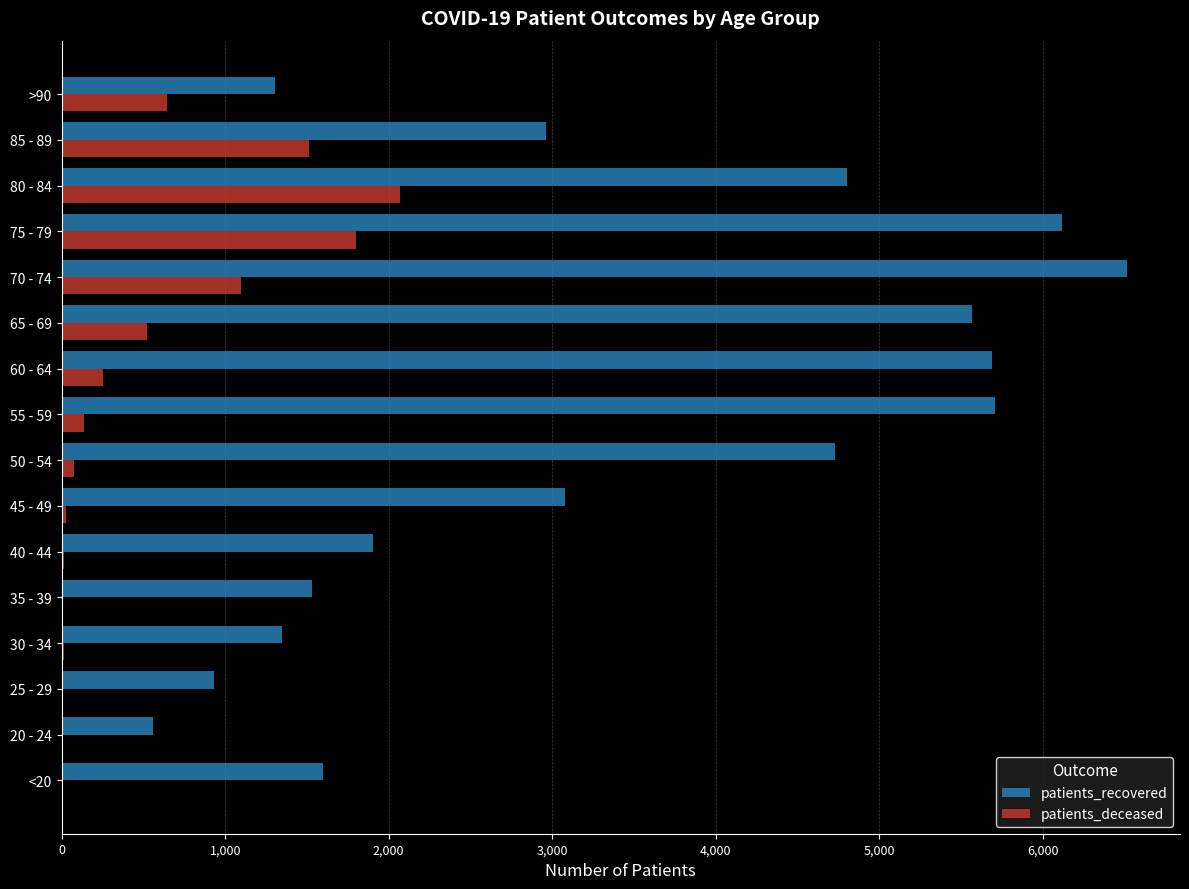

What is the sum of all patients_recovered values?

54345